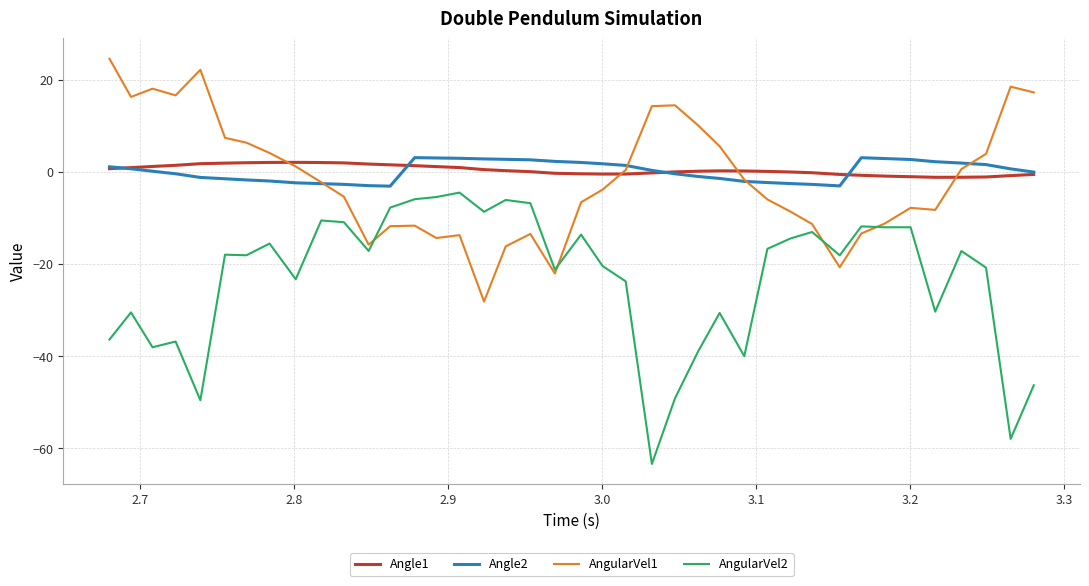

Which series has the widest spread of values?

AngularVel2